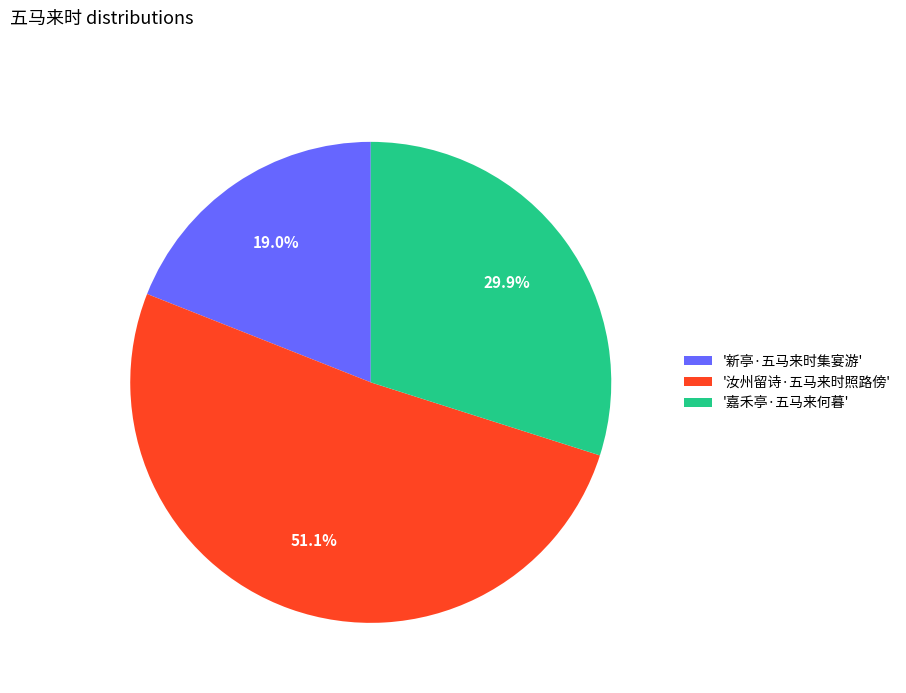

Combined, what portion of the pie is '汝州留诗·五马来时照路傍' and '新亭·五马来时集宴游'?

70.1%